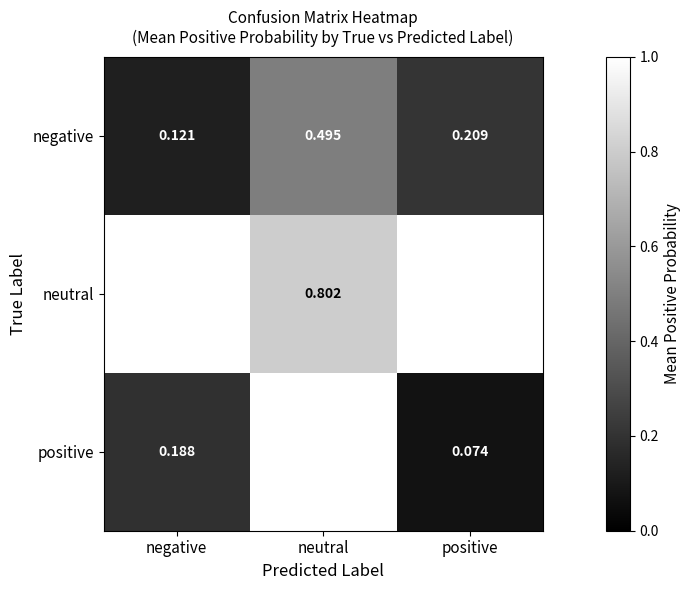

What is the spread (max minus min) of values at neutral?

0.3